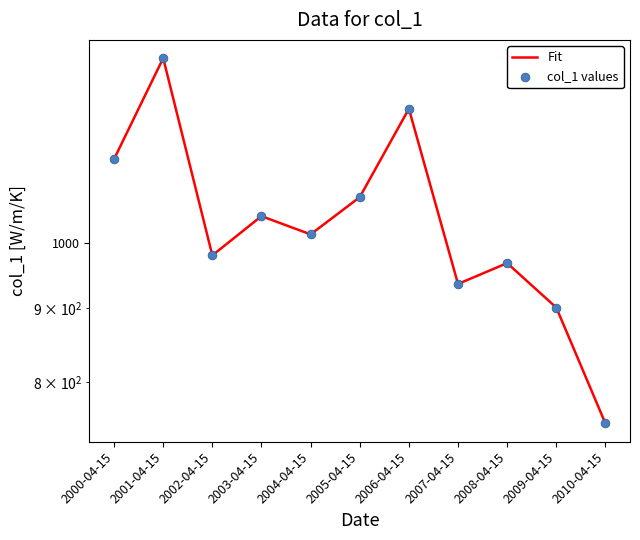

At which category is the sum across all series the highest?

2001-04-15